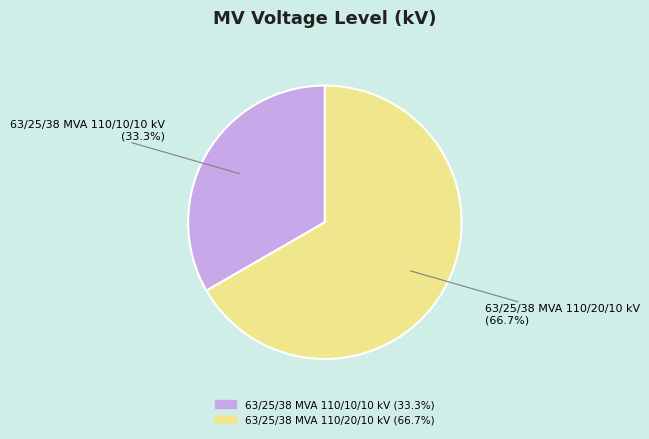

Is there any slice that represents more than half of the pie?

Yes